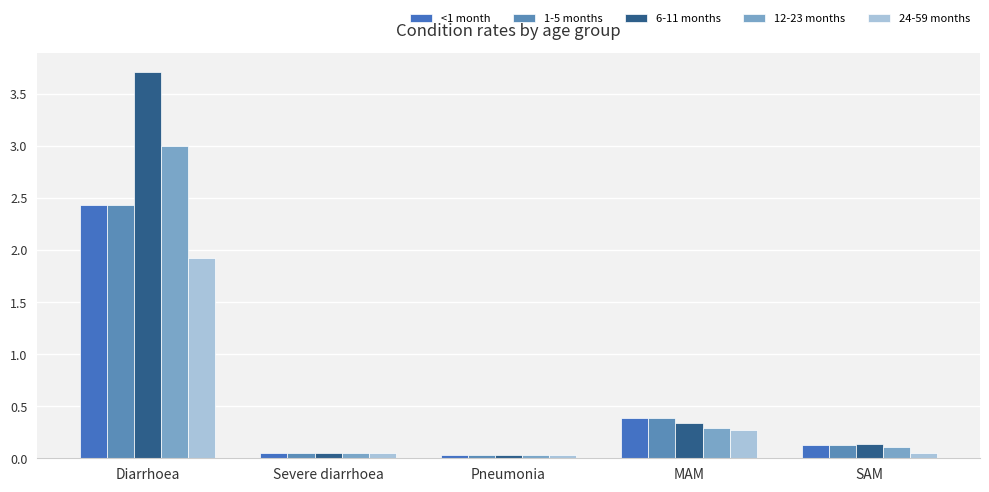

What position from the left is SAM?

5